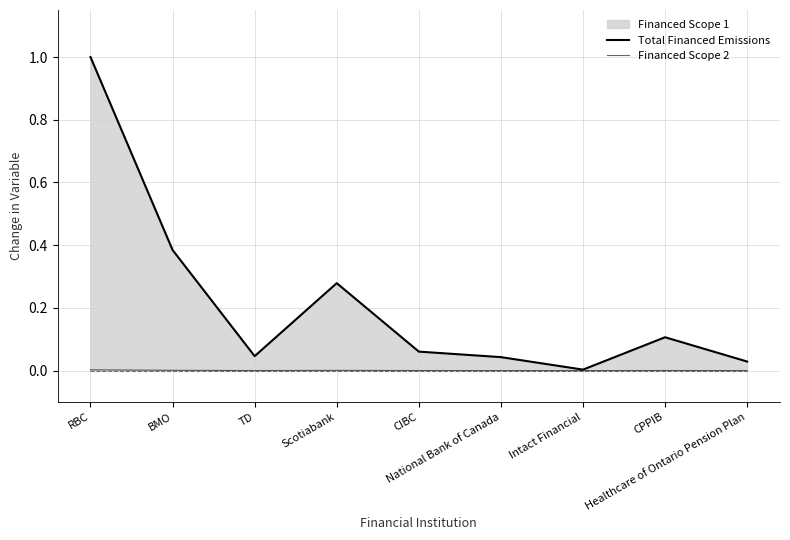

Which label corresponds to the largest value in the chart?

RBC